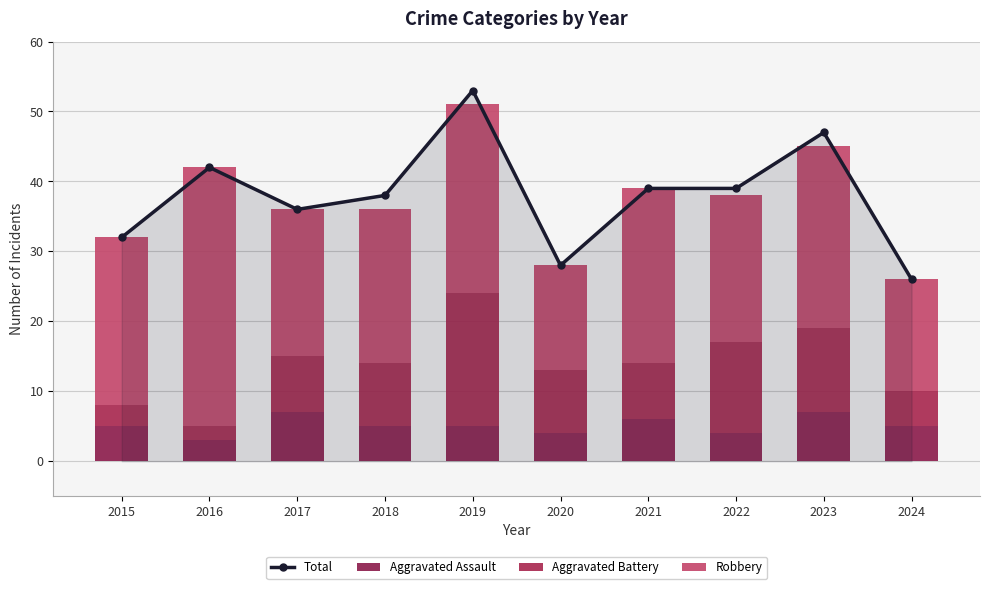

Between 2018 and 2020, which series saw the biggest shift?

Total